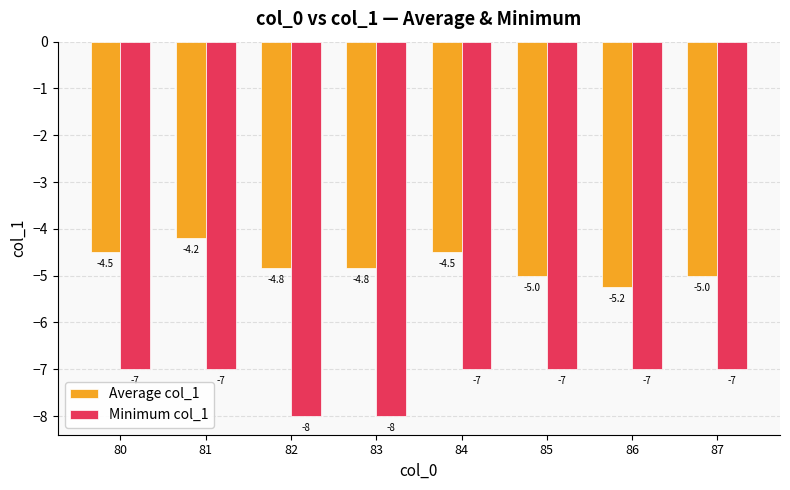

At which label does Average col_1 reach its peak?

81